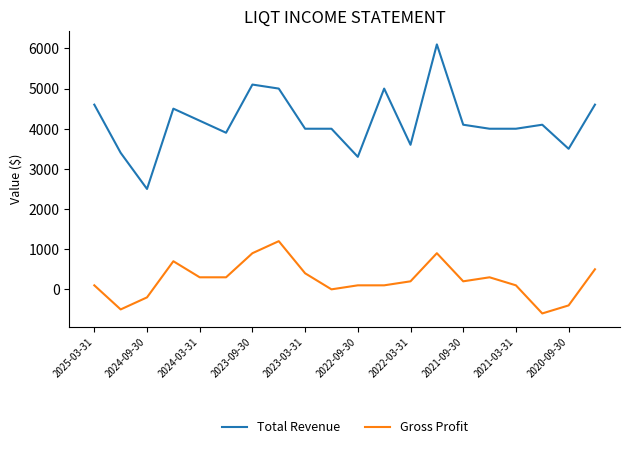

What is the highest value of the Gross Profit series?

1200